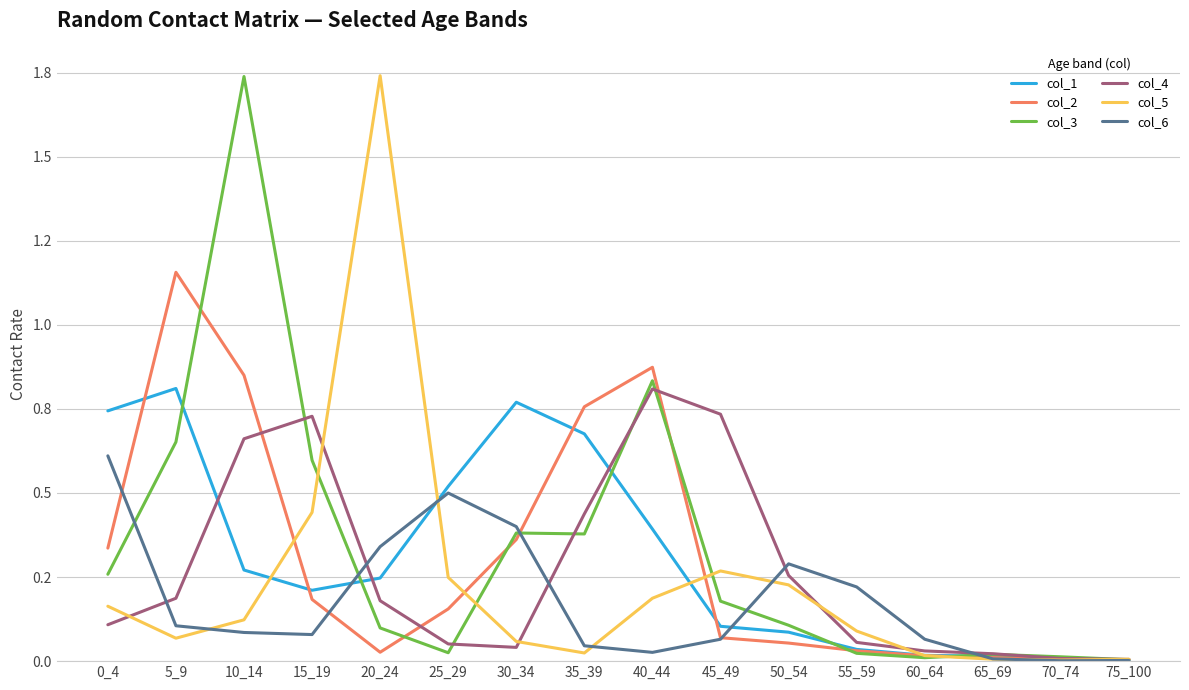

At which label does col_5 reach its peak?

20_24